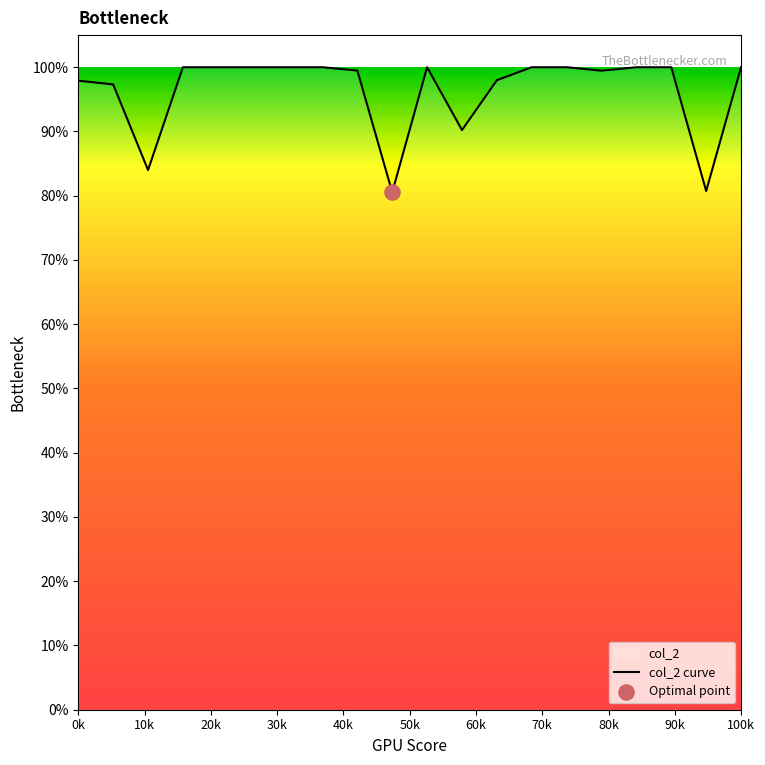

What is the ratio of the value at 145 to the value at 156?

1.0